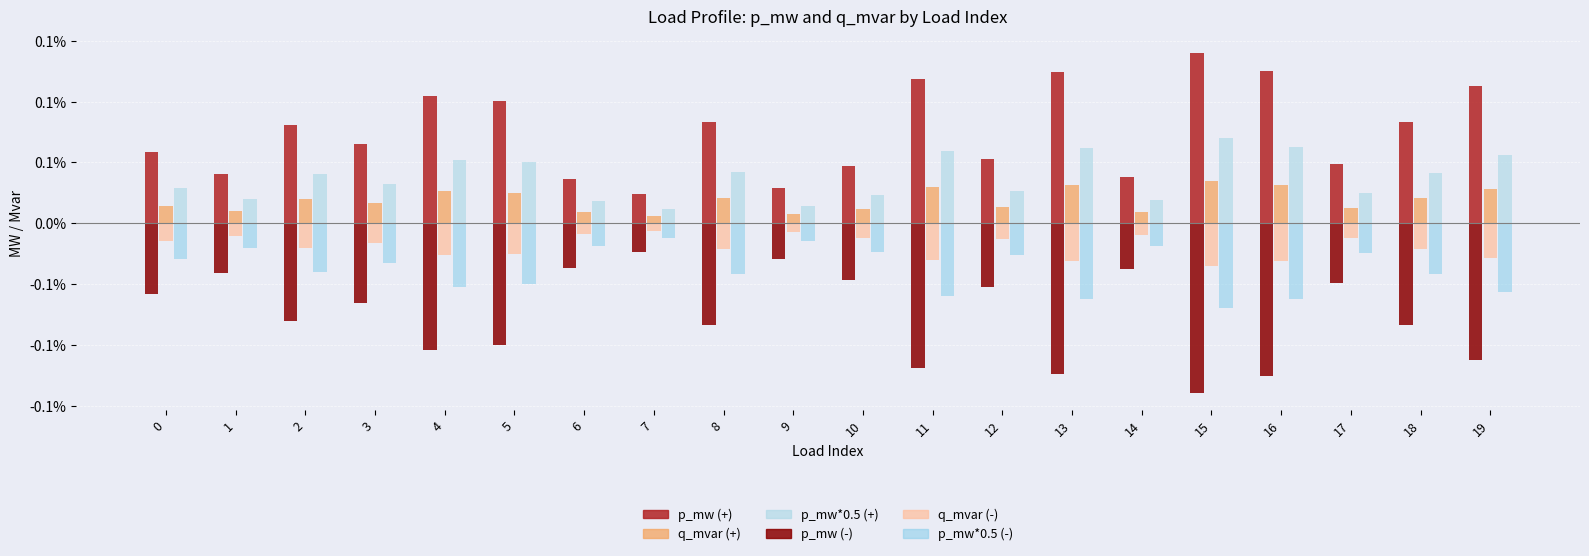

The q_mvar (-) series shows -0.0 at 19. True or false?

True